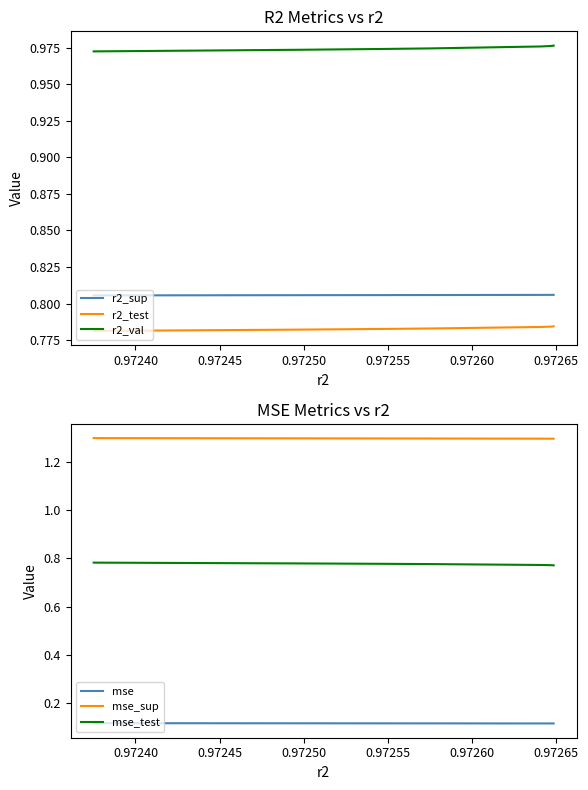

Read the mse_test value at 0.97240.

0.8